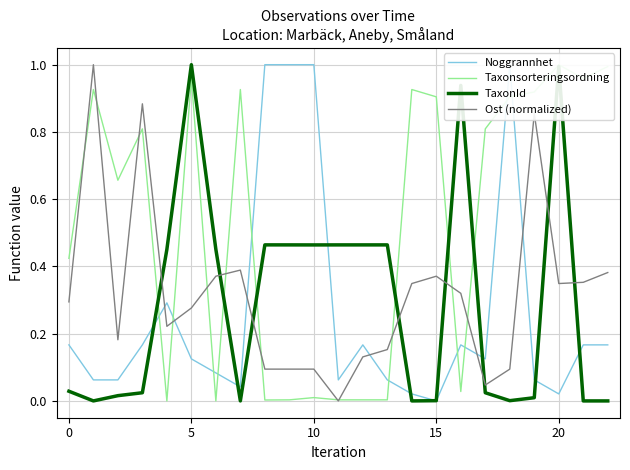

At which category does TaxonId reach its first local peak?

5